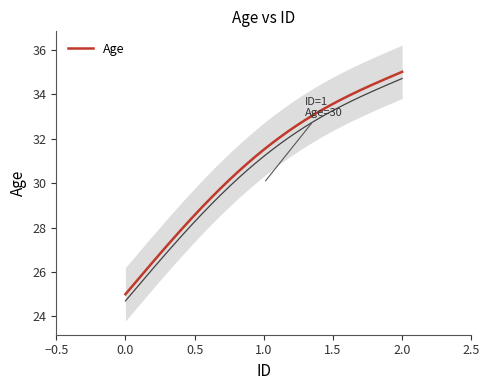

Does the chart display data point markers on the line(s)?

No